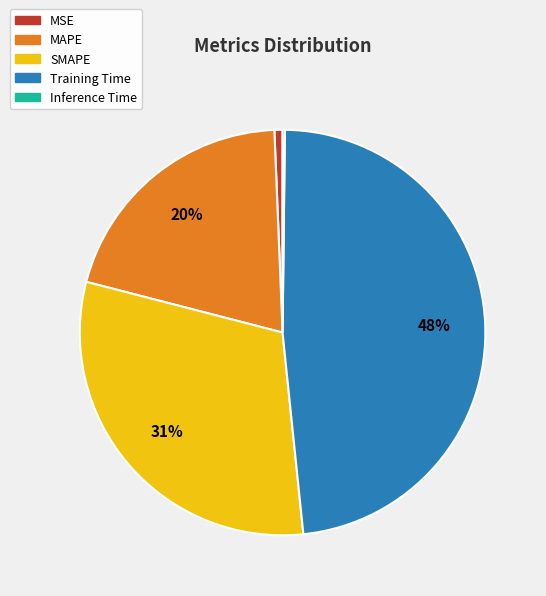

To the nearest percent, what is the difference between the largest and smallest slice percentages?

48%